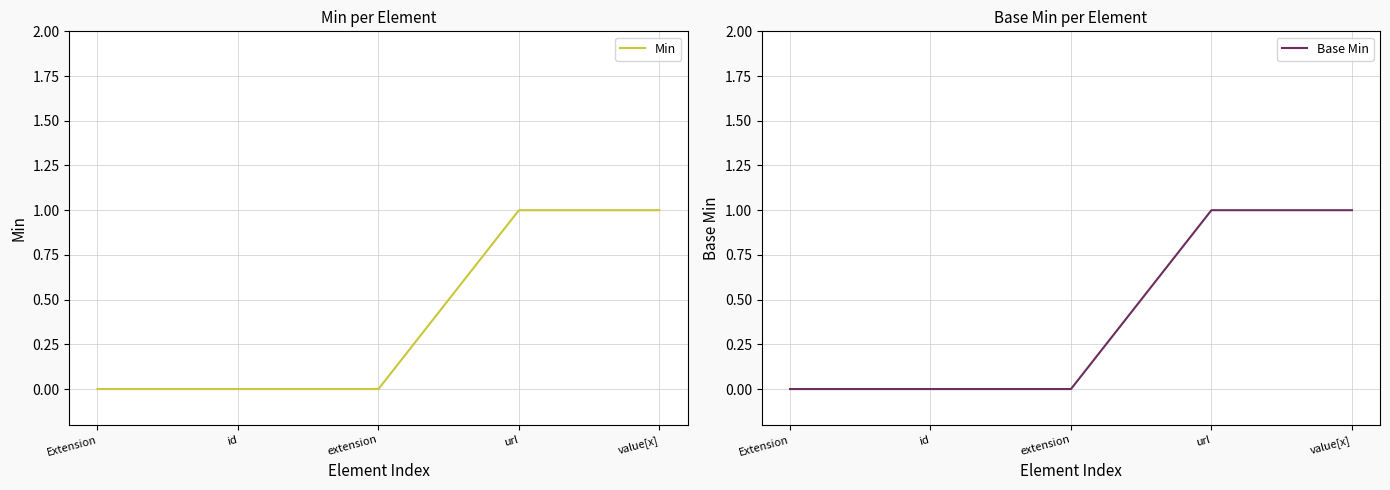

List the series in order of their peak value, lowest first.

Min, Base Min